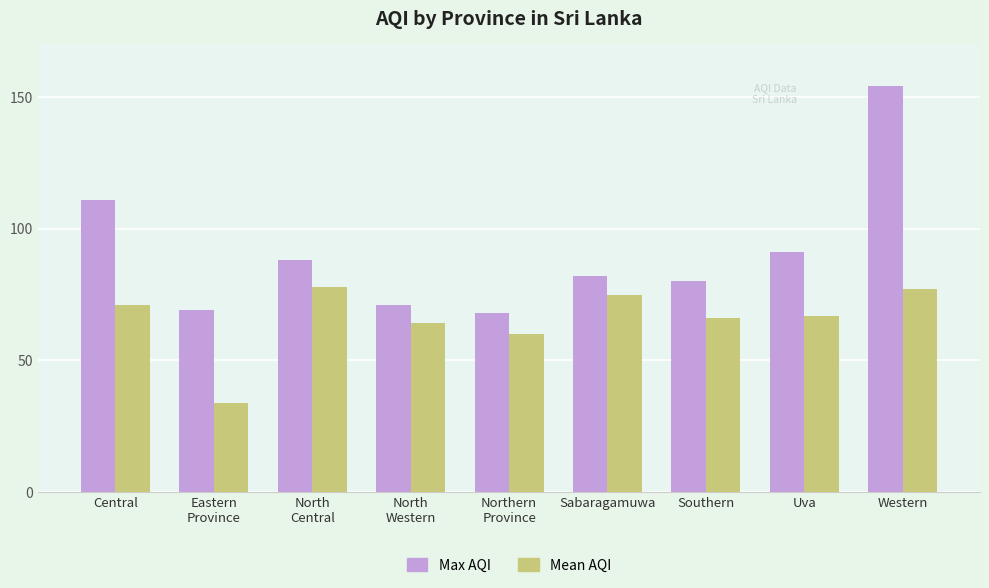

Which category has the lowest value across all series?

Eastern
Province